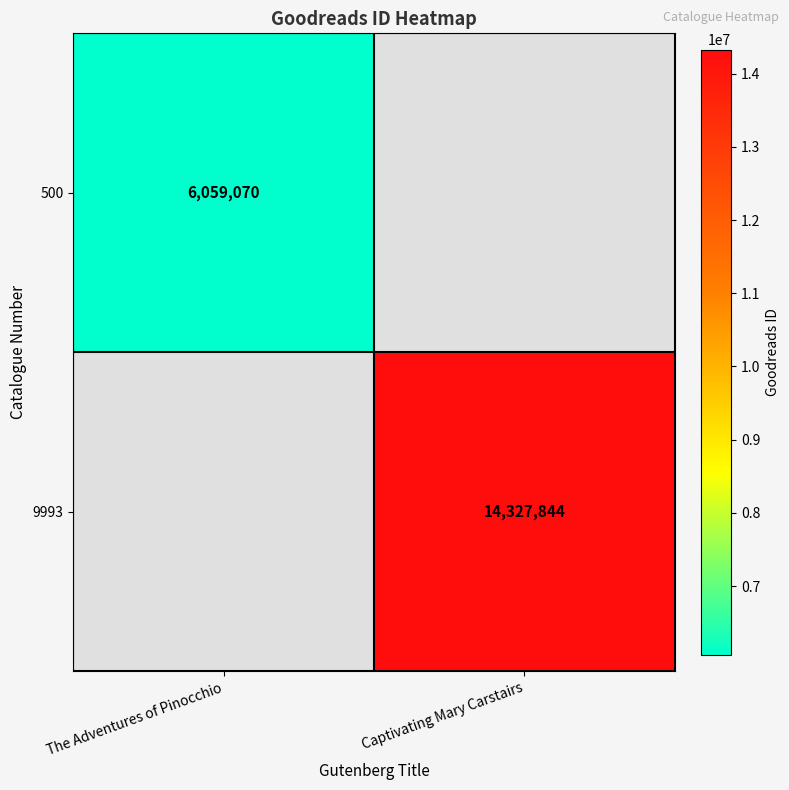

True or false: 9993 has a value of 22504174.6 at Captivating Mary Carstairs.

False